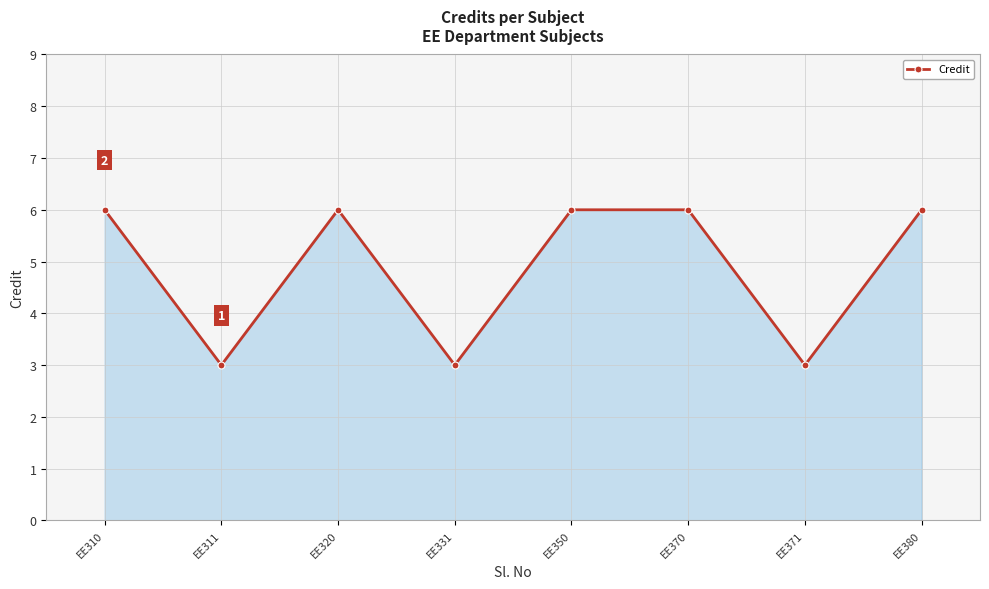

What is the value of the 8th point from the left?

6